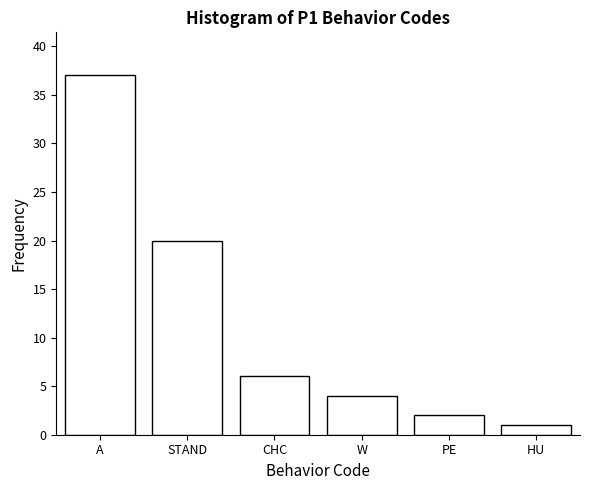

Reading left to right, what are all the values shown in this chart?

37	20	6	4	2	1